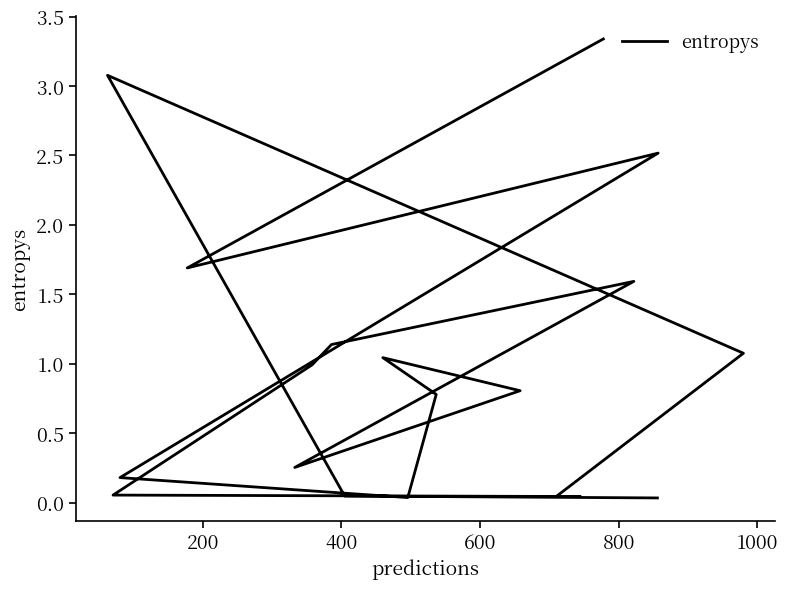

What is the difference between the second highest and minimum values?

3.0